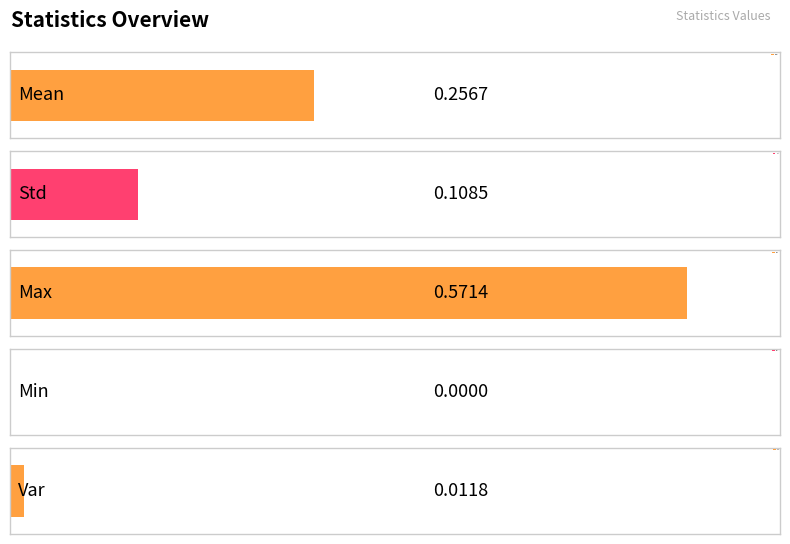

List the labels in order of value, smallest first.

Min, Var, Std, Mean, Max